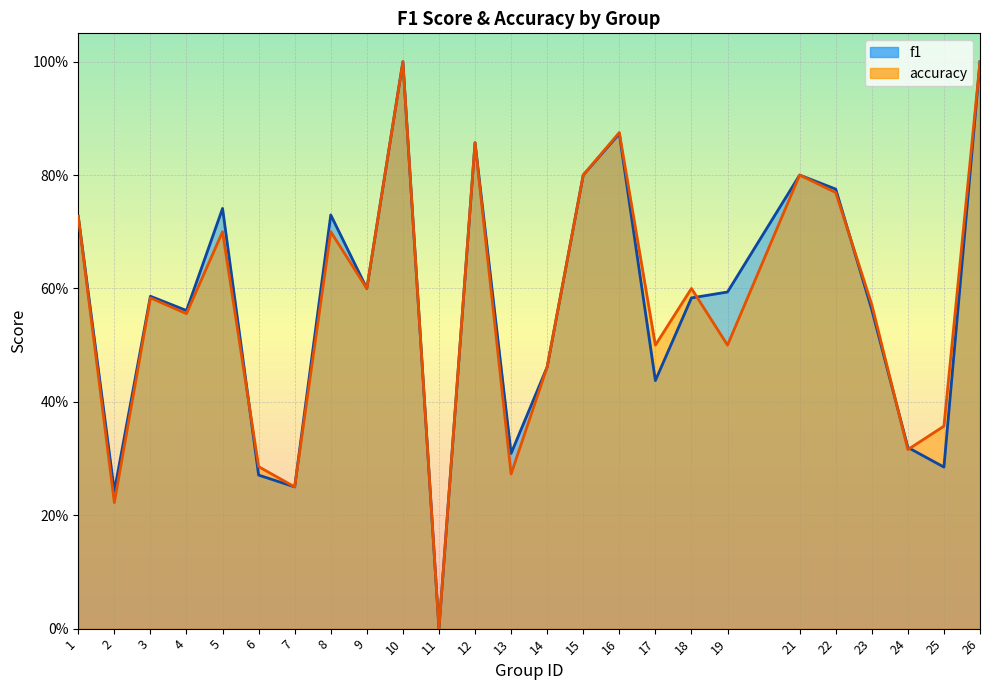

How many accuracy values are between 0 and 1?

25